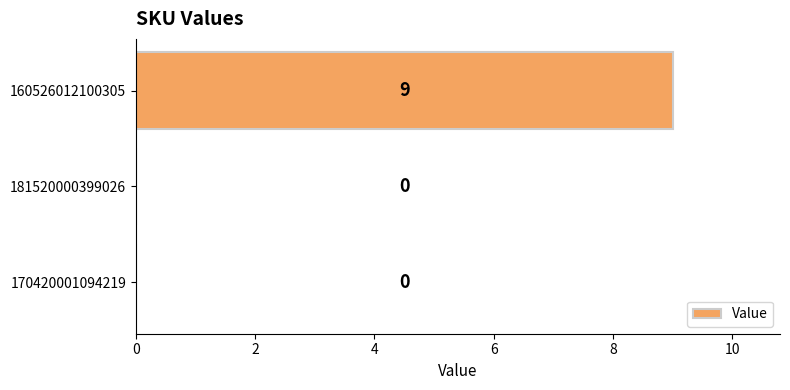

What is the sum of the values at 160526012100305 and 181520000399026?

9